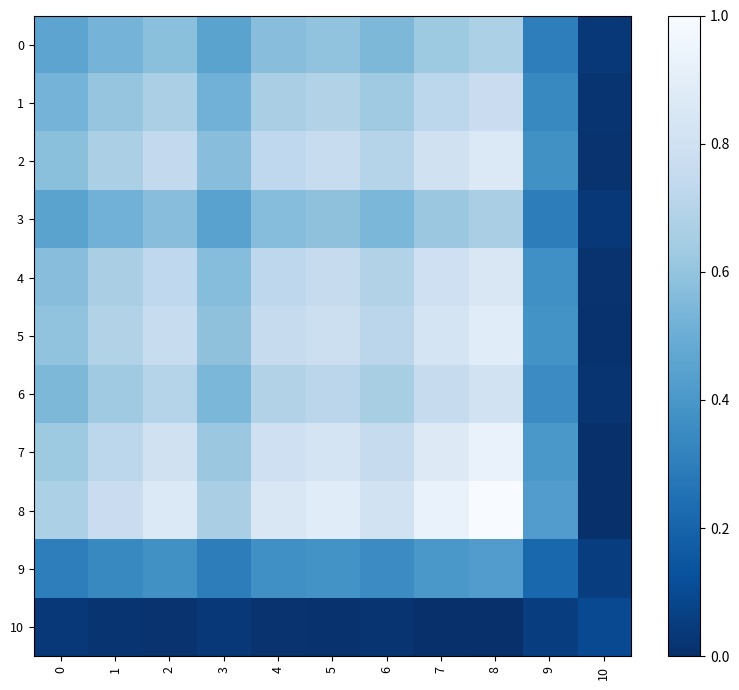

Reading right to left, list all the values displayed in this chart.

0: 10=0.0	9=0.3	8=0.7	7=0.6	6=0.5	5=0.6	4=0.6	3=0.5	2=0.6	1=0.5	0=0.5
1: 10=0.0	9=0.3	8=0.8	7=0.7	6=0.6	5=0.7	4=0.7	3=0.5	2=0.7	1=0.6	0=0.5
2: 10=0.0	9=0.4	8=0.9	7=0.8	6=0.7	5=0.8	4=0.7	3=0.6	2=0.7	1=0.7	0=0.6
3: 10=0.0	9=0.3	8=0.7	7=0.6	6=0.5	5=0.6	4=0.6	3=0.4	2=0.6	1=0.5	0=0.5
4: 10=0.0	9=0.4	8=0.9	7=0.8	6=0.7	5=0.8	4=0.7	3=0.6	2=0.7	1=0.7	0=0.6
5: 10=0.0	9=0.4	8=0.9	7=0.8	6=0.7	5=0.8	4=0.8	3=0.6	2=0.8	1=0.7	0=0.6
6: 10=0.0	9=0.4	8=0.8	7=0.8	6=0.7	5=0.7	4=0.7	3=0.5	2=0.7	1=0.6	0=0.5
7: 10=0.0	9=0.4	8=0.9	7=0.9	6=0.8	5=0.8	4=0.8	3=0.6	2=0.8	1=0.7	0=0.6
8: 10=0.0	9=0.4	8=1.0	7=0.9	6=0.8	5=0.9	4=0.9	3=0.7	2=0.9	1=0.8	0=0.7
9: 10=0.1	9=0.2	8=0.4	7=0.4	6=0.4	5=0.4	4=0.4	3=0.3	2=0.4	1=0.3	0=0.3
10: 10=0.1	9=0.1	8=0.0	7=0.0	6=0.0	5=0.0	4=0.0	3=0.0	2=0.0	1=0.0	0=0.0